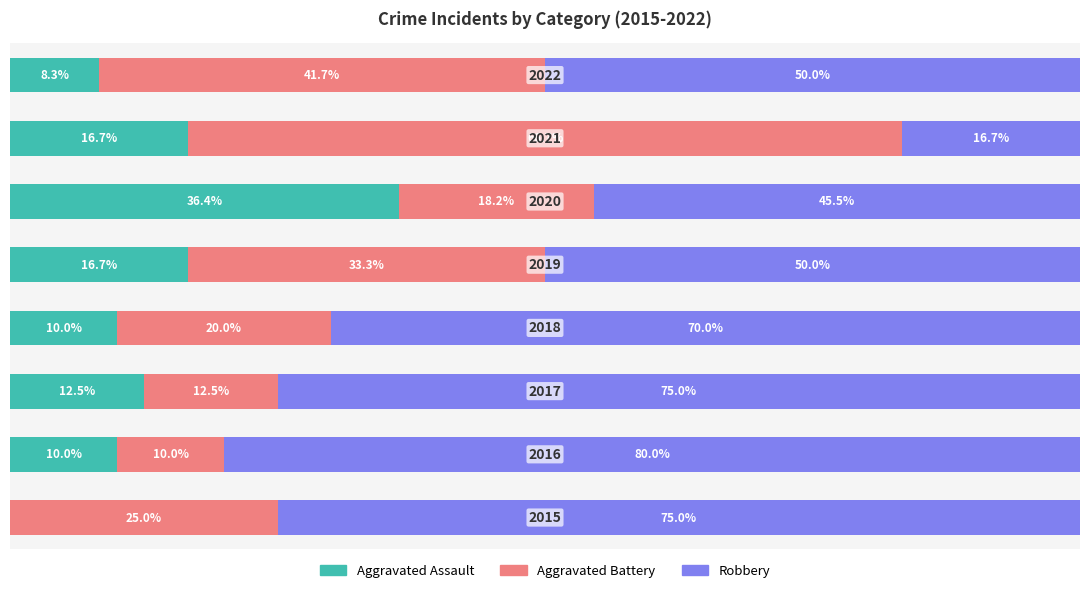

Reading left to right, what are all the values shown in this chart?

Aggravated Assault: 0.0	10.0	12.5	10.0	16.7	36.4	16.7	8.3
Aggravated Battery: 25.0	10.0	12.5	20.0	33.3	18.2	66.7	41.7
Robbery: 75.0	80.0	75.0	70.0	50.0	45.5	16.7	50.0